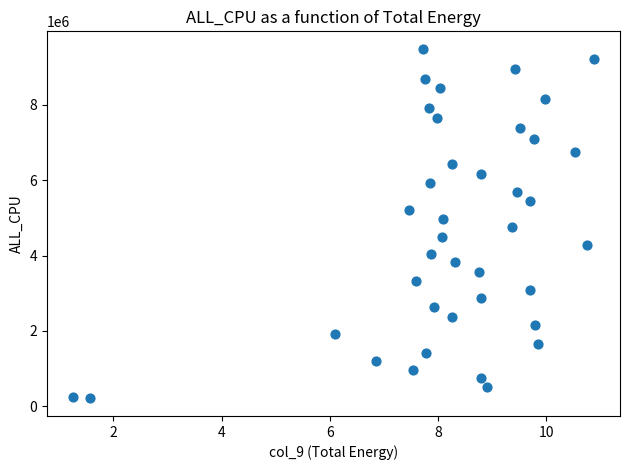

What is the range of Y values (max minus min)?

9285429